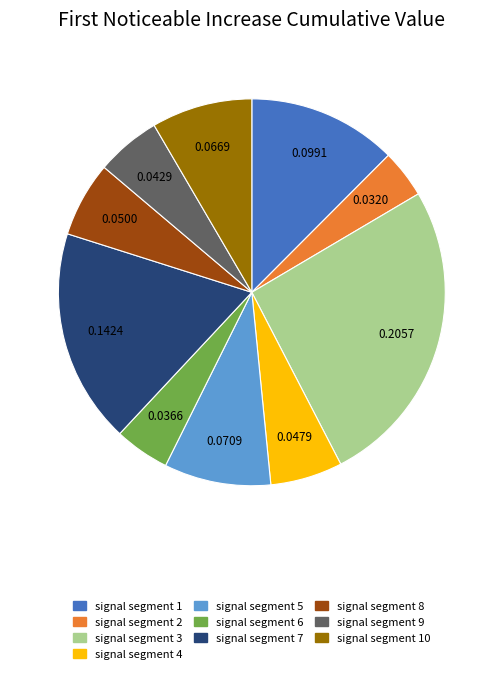

Is there a majority slice in this chart?

No